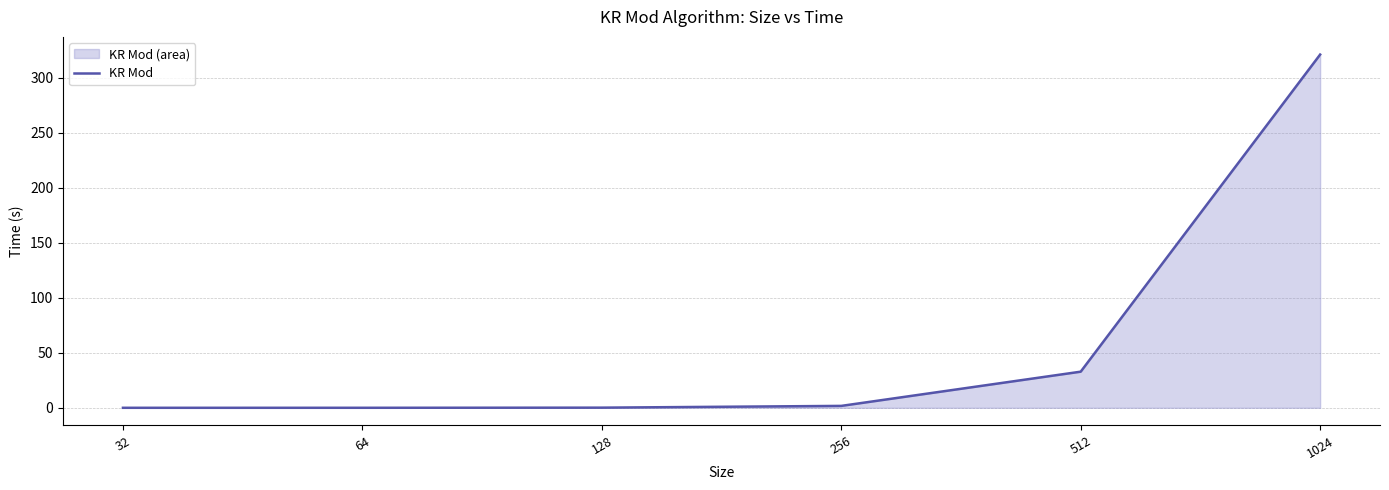

Where does the data first go above 1?

256